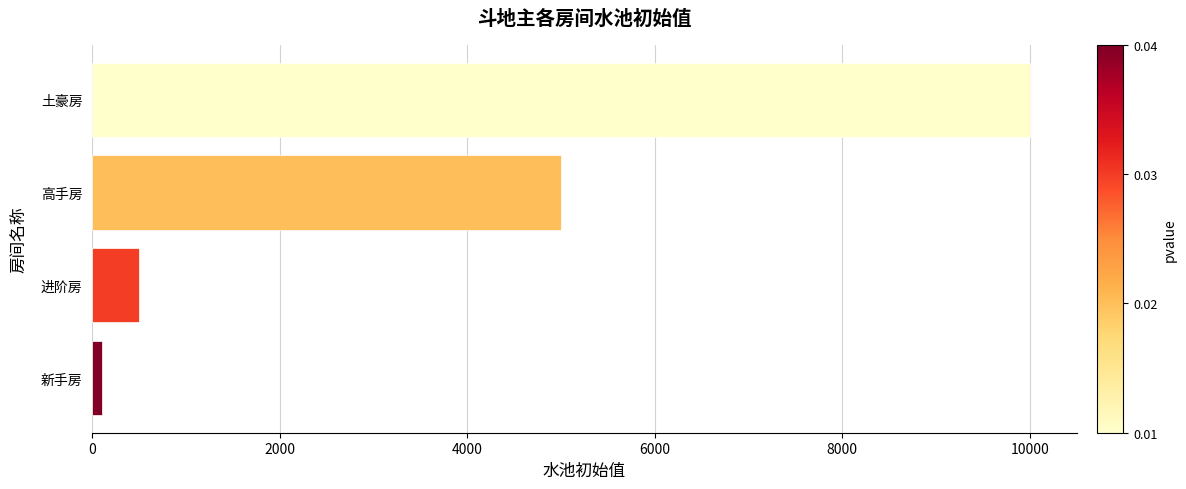

What is the difference between the maximum and minimum values?

9900